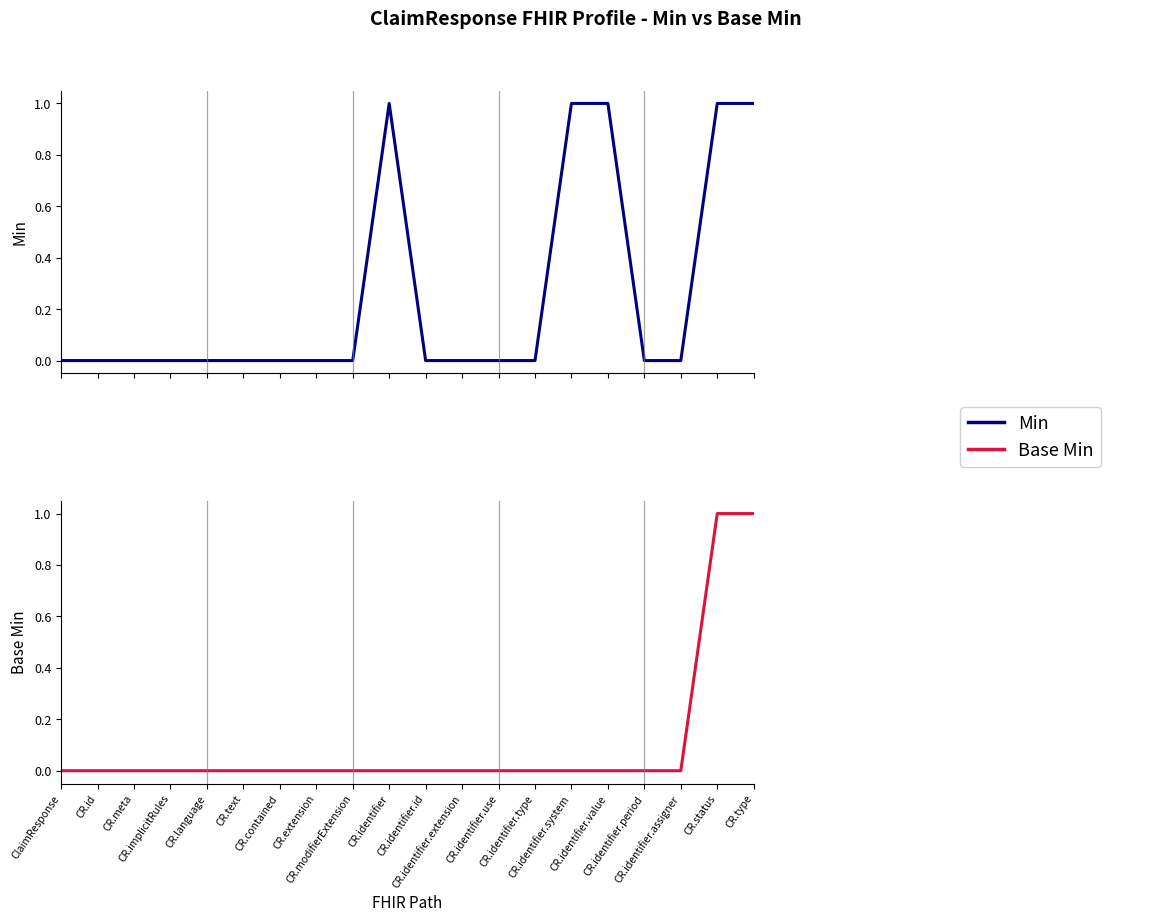

Is it true that Base Min equals 0 at CR.extension?

True